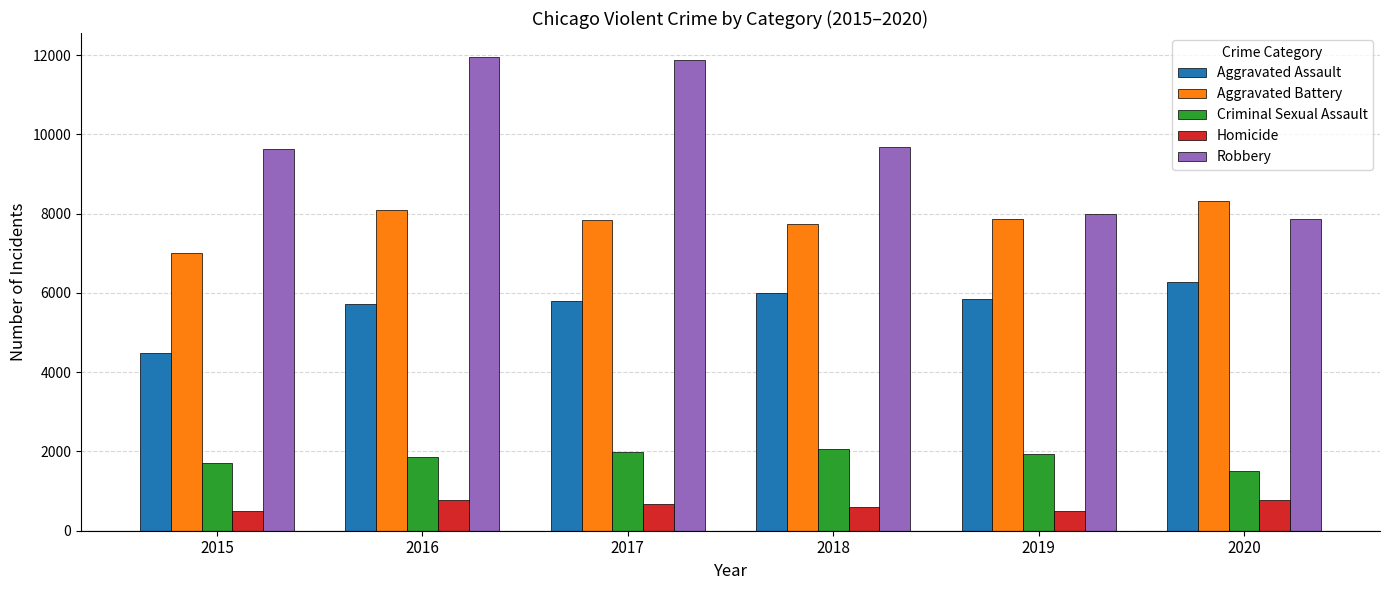

At which label is Robbery closest to 9907?

2018